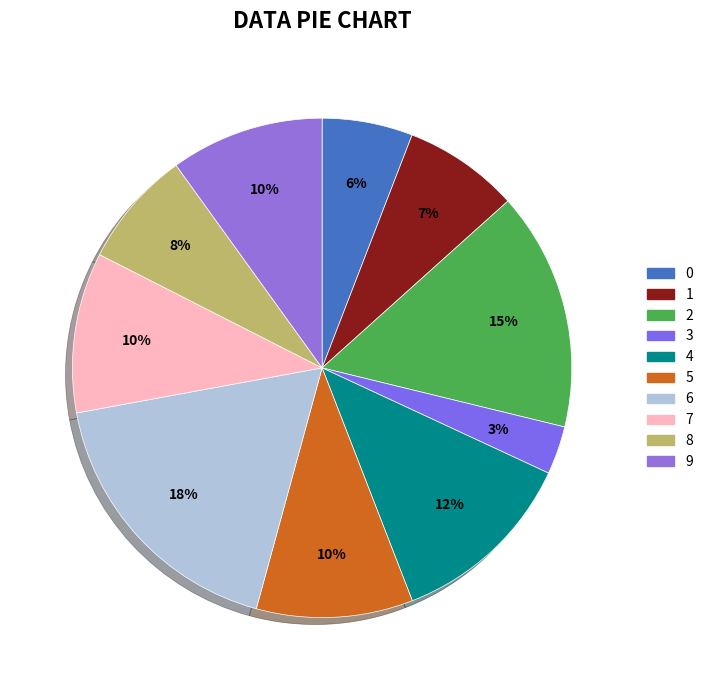

True or false: 8 accounts for 1% of the total.

False